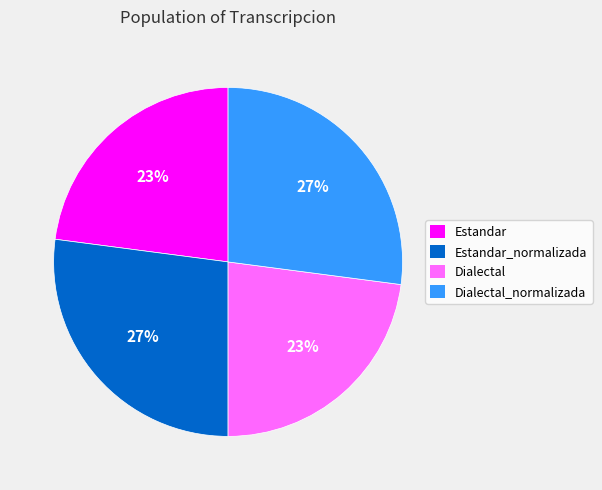

To the nearest percent, what is the average slice percentage?

25%